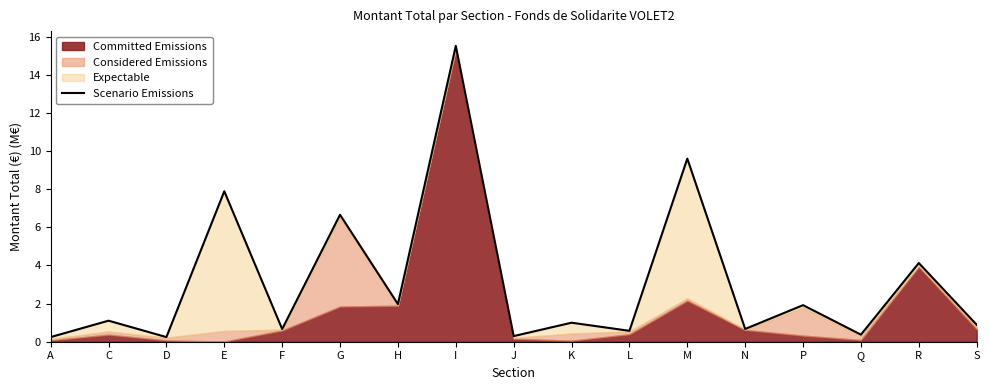

What is the value of the 4th point from the left?

7.9